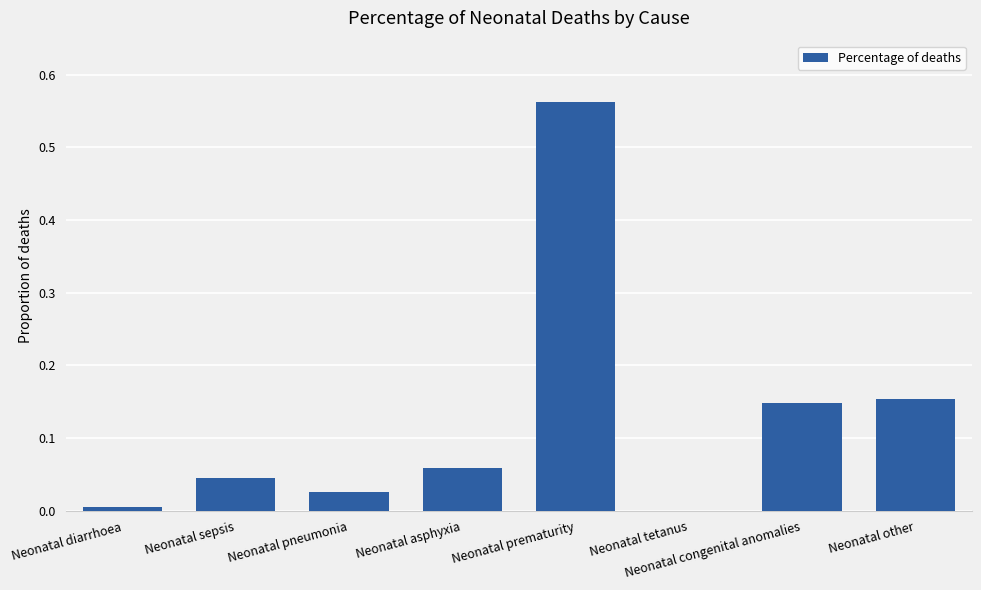

Which category has the highest value across all series?

Neonatal prematurity